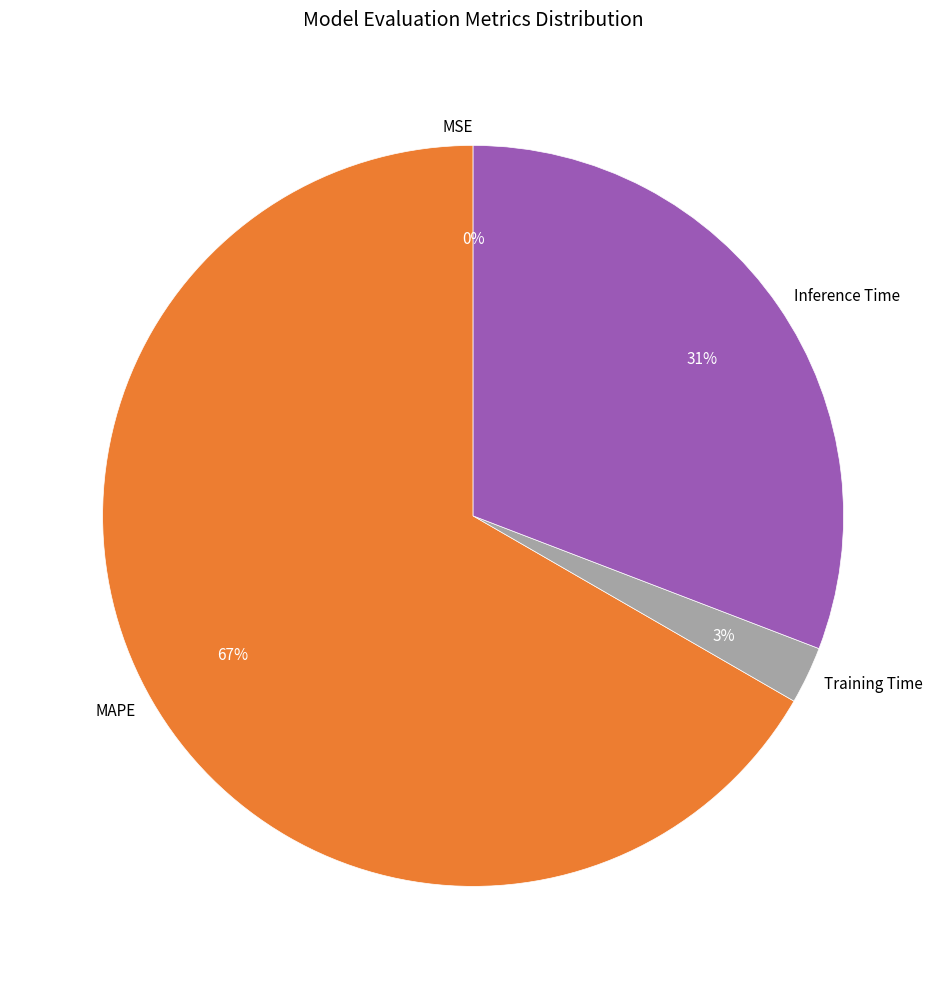

Between Training Time and MAPE, which is larger?

MAPE